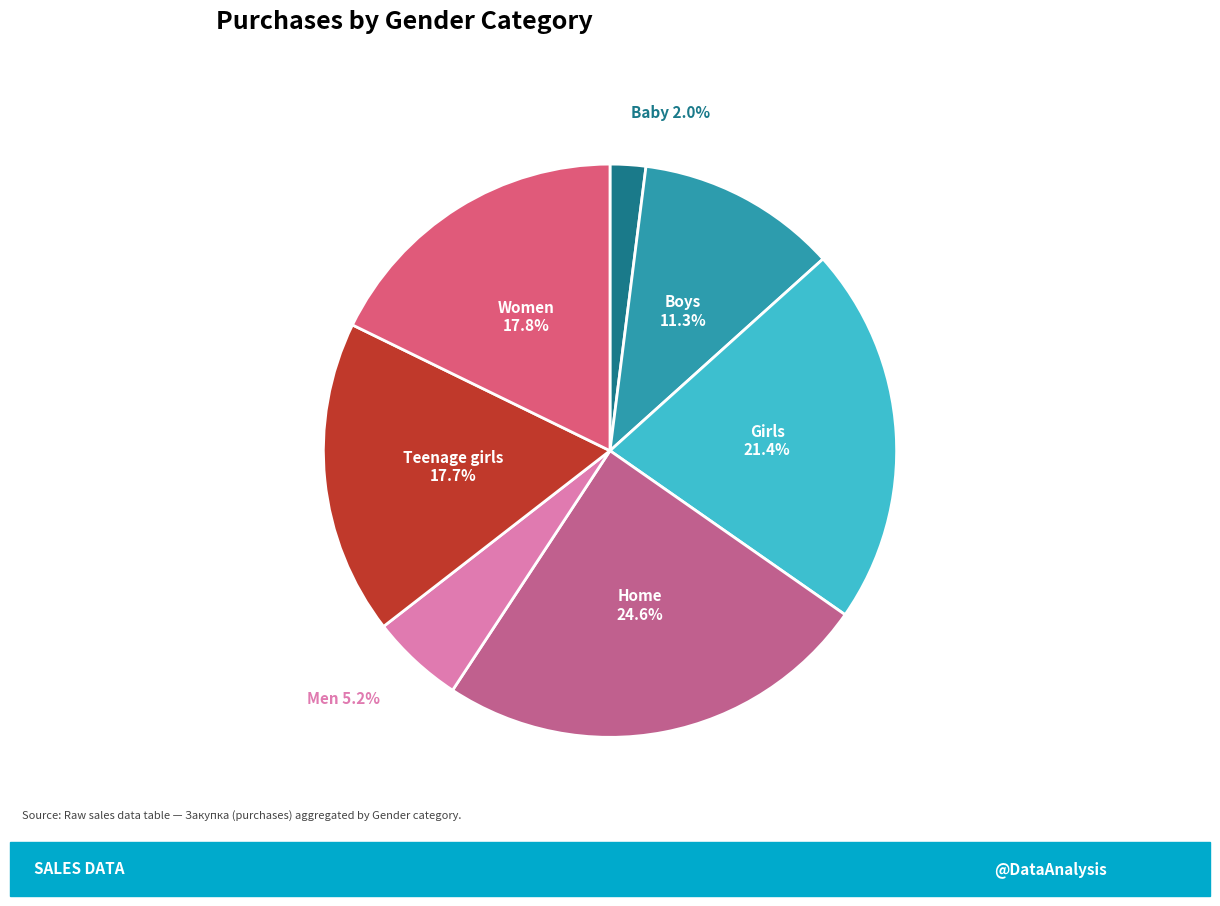

Count the number of slices in the pie.

7